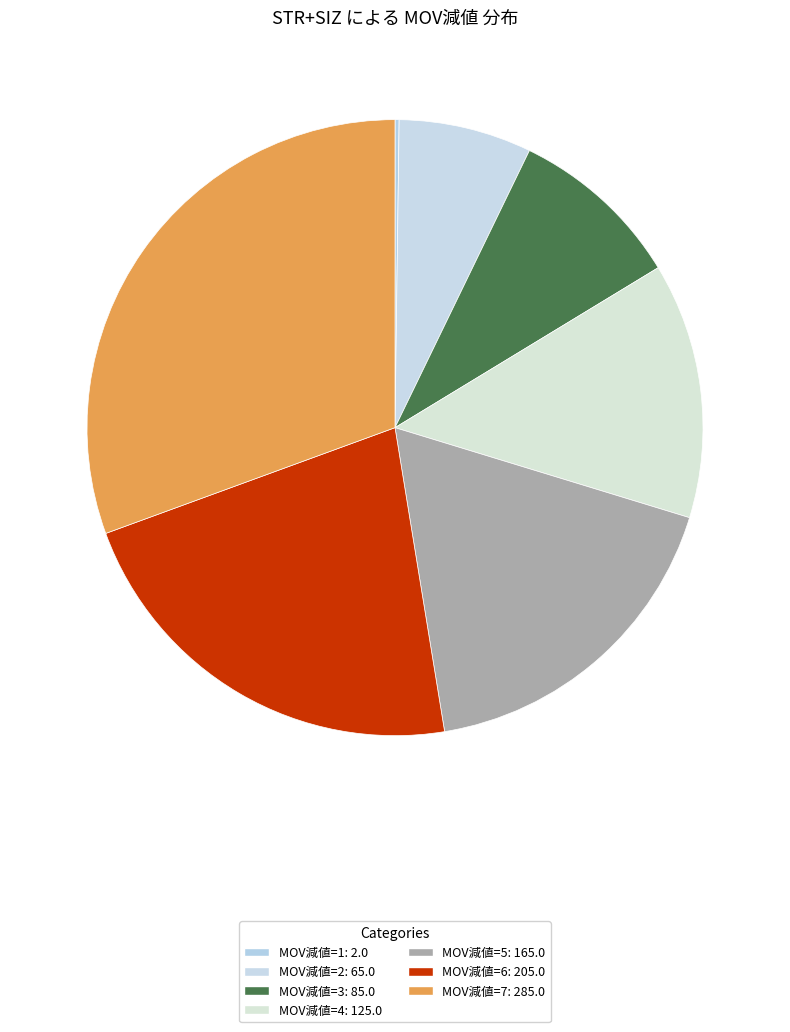

To the nearest percent, what is the difference between the largest and smallest slice percentages?

30%